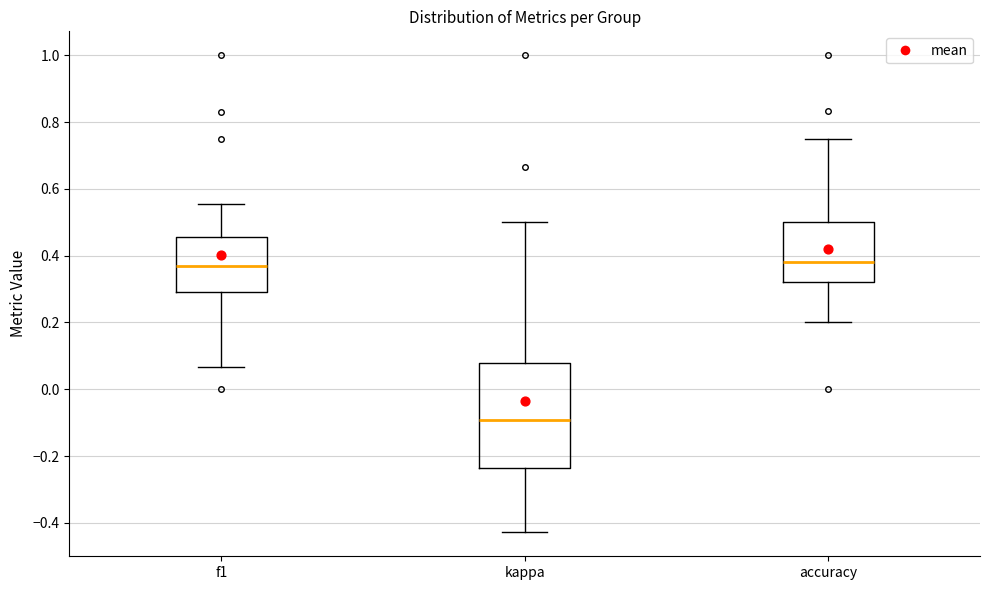

Reading left to right, transcribe this box plot: for each box, give where its median line is, the range the box spans, and where its two whiskers end, as read against the y-axis. The values are not printed on the chart, so give them approximately, as read against the axis.

f1: median 0.36, box 0.30 to 0.46, whiskers 0.06 to 0.56
kappa: median -0.10, box -0.24 to 0.08, whiskers -0.42 to 0.50
accuracy: median 0.38, box 0.32 to 0.50, whiskers 0.20 to 0.76